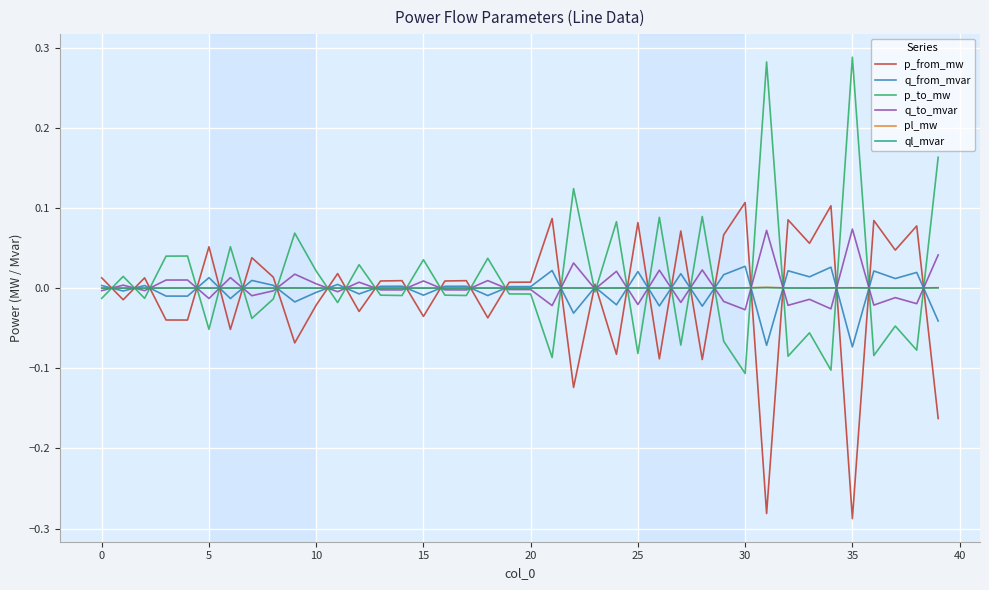

After their last crossing, which series has the higher values: p_to_mw or p_from_mw?

p_to_mw